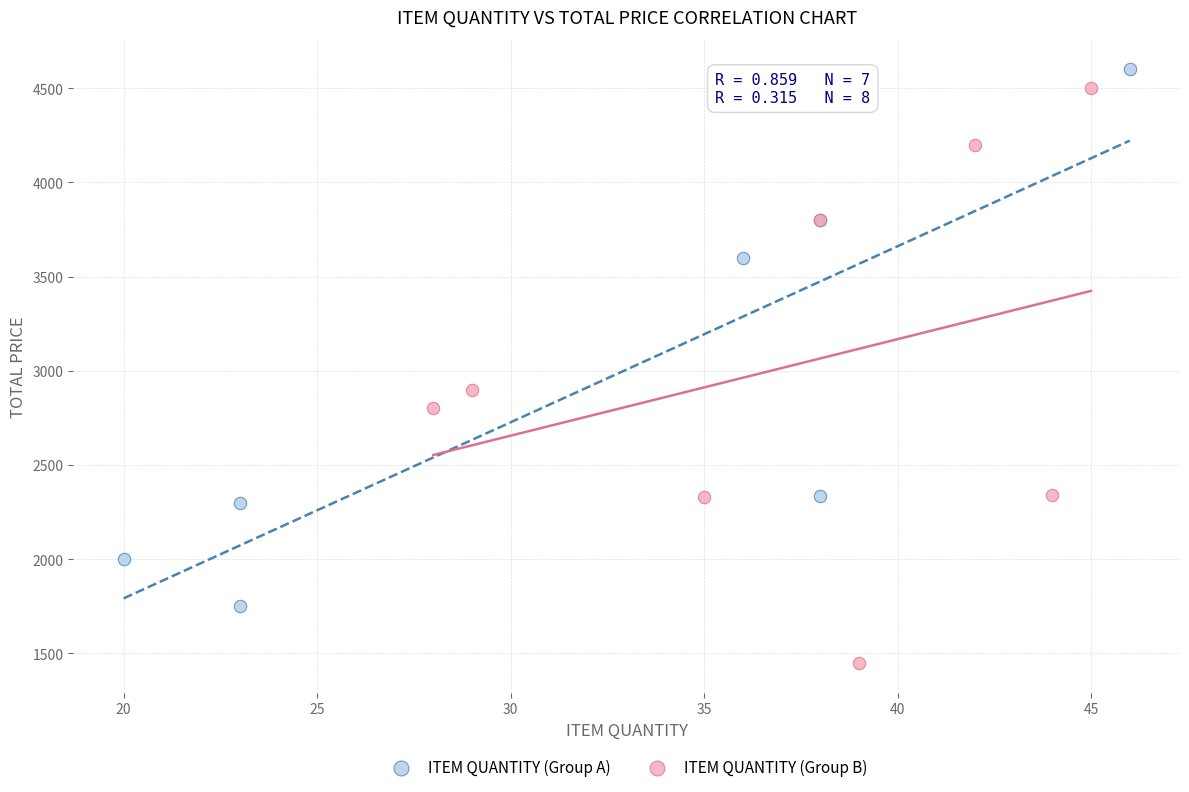

Which series has the largest Y range (max minus min)?

ITEM QUANTITY (Group B)